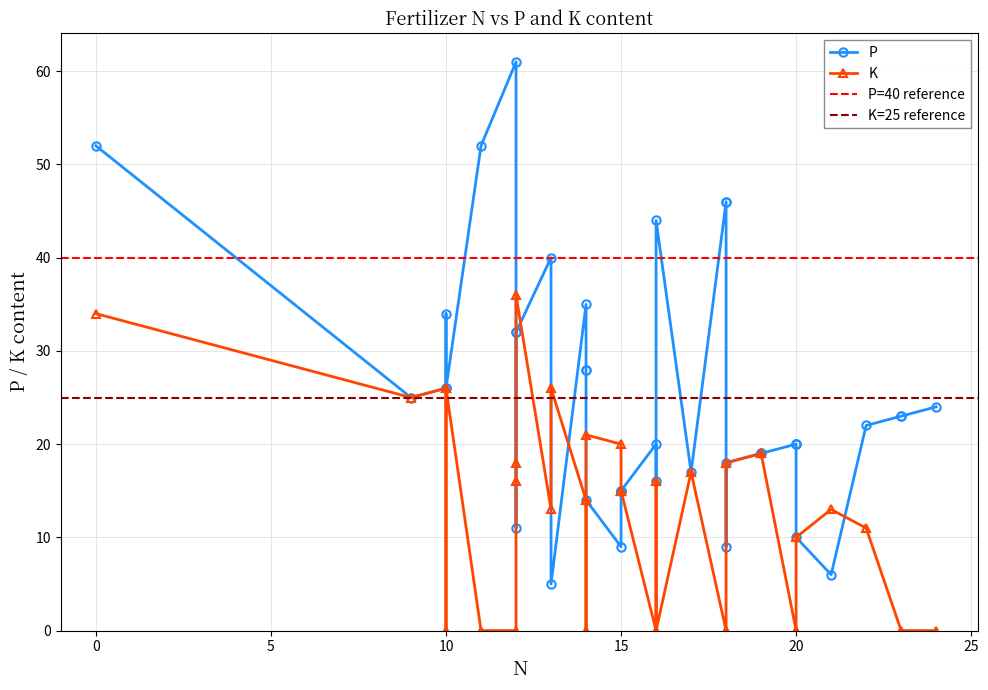

What is the greatest value displayed?

61